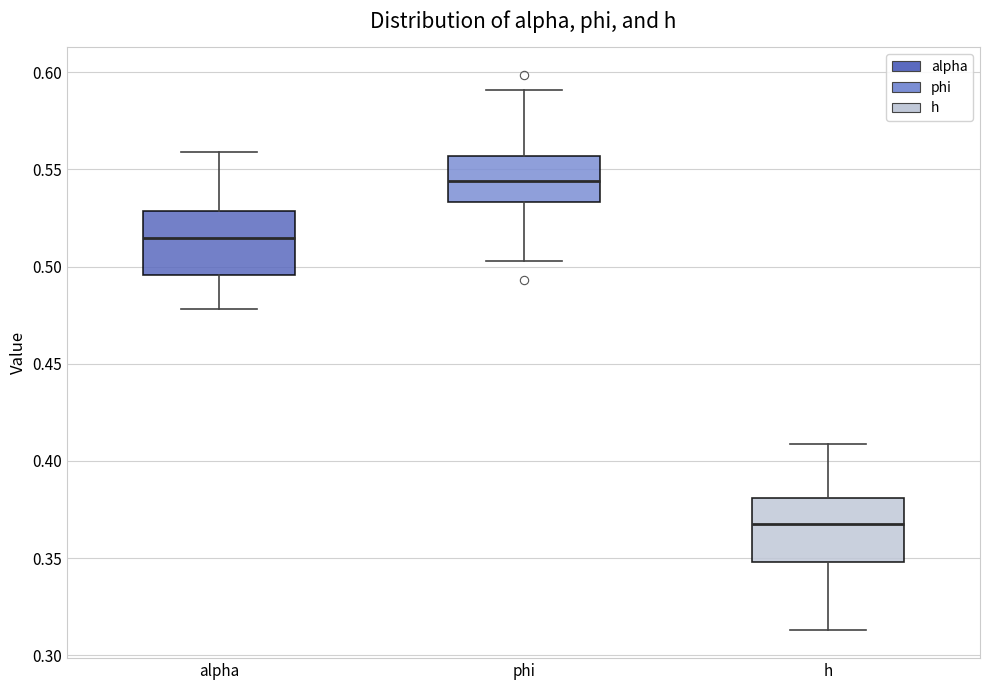

Reading left to right, read every box against the y-axis: the position of its median line, the range the box covers, and the ends of its whiskers. The values are not printed on the chart, so give them approximately, as read against the axis.

alpha: median 0.515, box 0.495 to 0.530, whiskers 0.480 to 0.560
phi: median 0.545, box 0.535 to 0.555, whiskers 0.505 to 0.590
h: median 0.365, box 0.350 to 0.380, whiskers 0.315 to 0.410